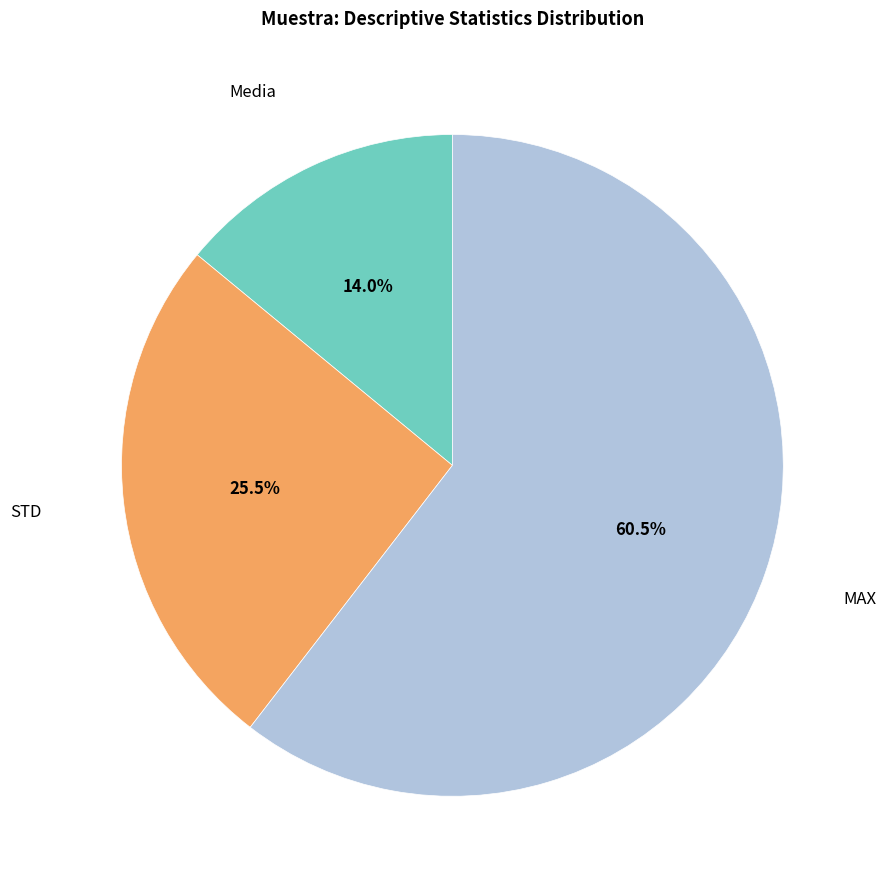

Does any single category account for the majority?

Yes